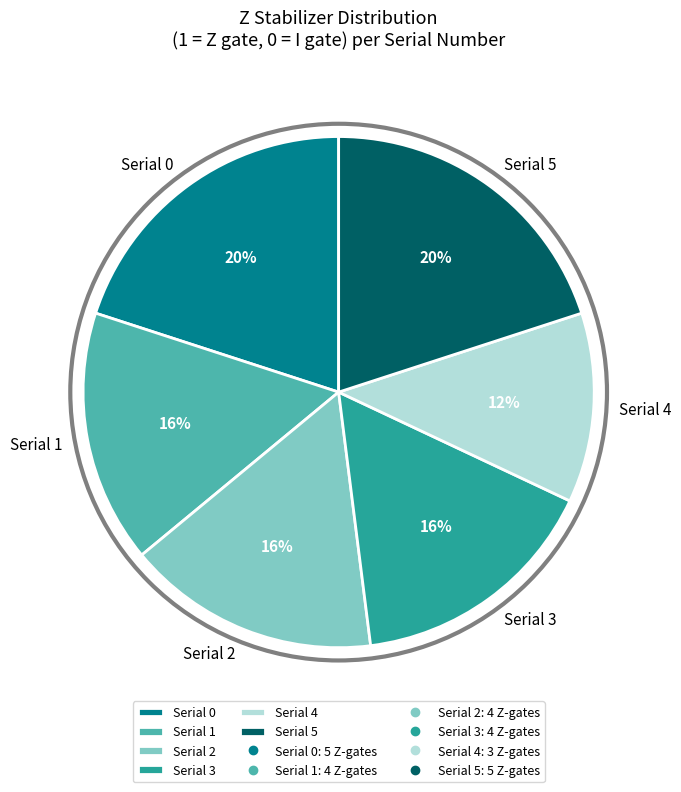

Is the sum of Serial 1 and Serial 4 greater than half?

No